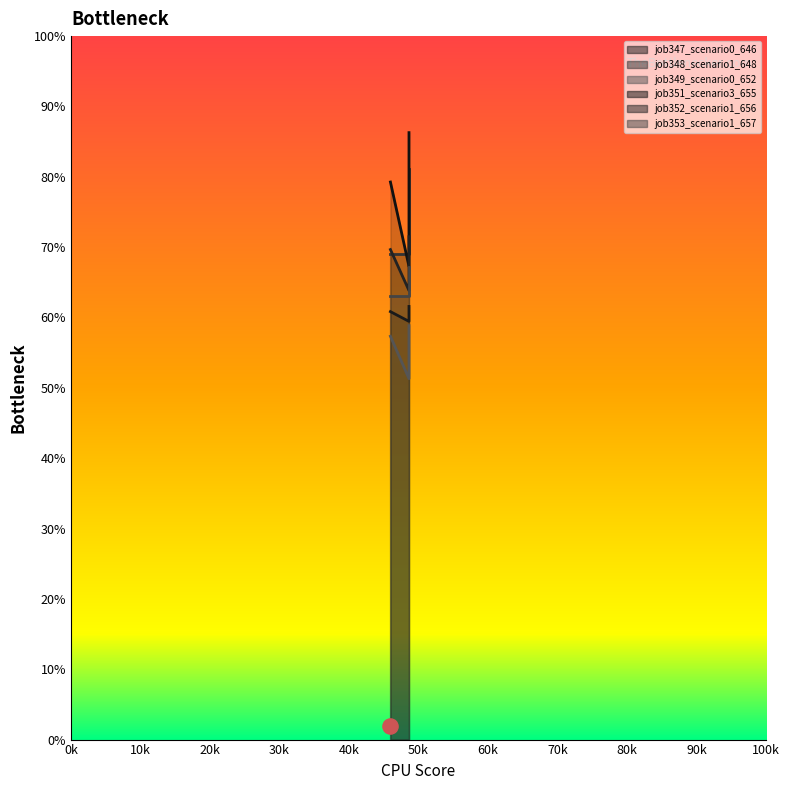

Which series has the largest Y range (max minus min)?

job351_scenario3_655